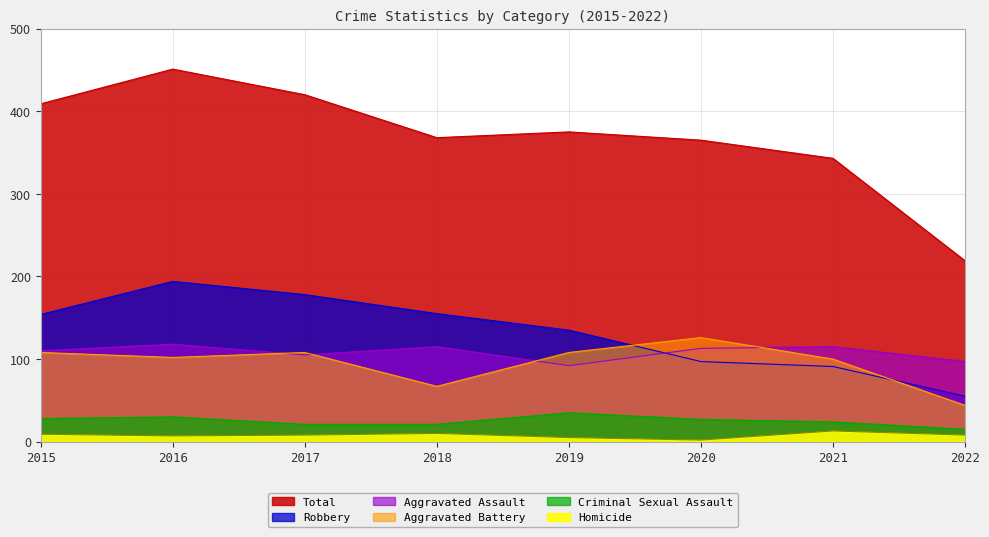

What is the total value across all series at 2017?

840